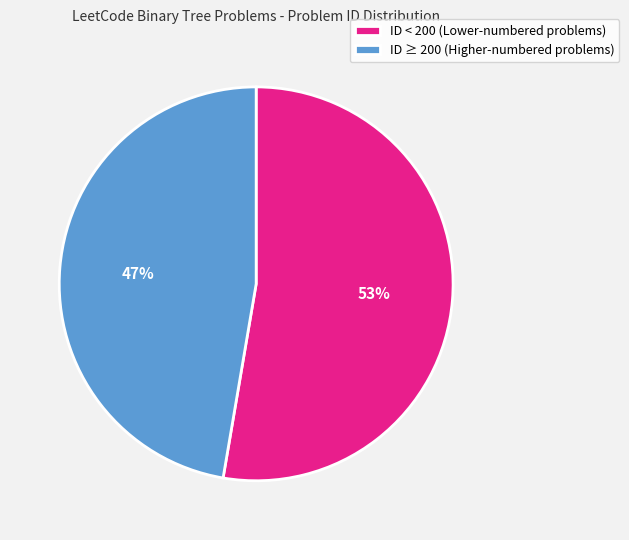

Is there a majority slice in this chart?

Yes